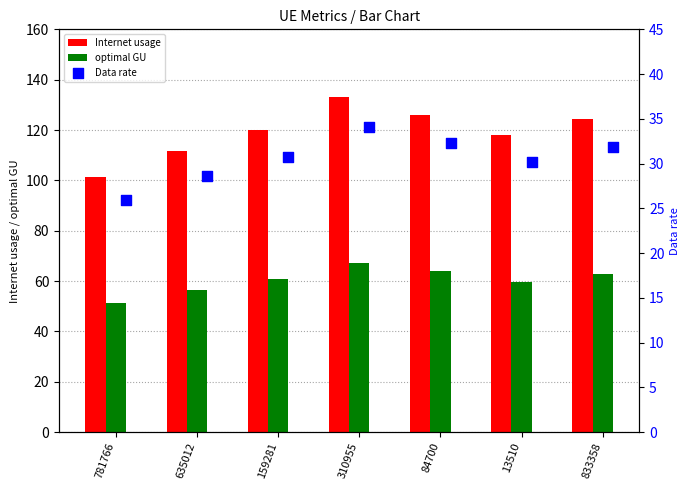

Which series has the largest Y range (max minus min)?

Internet usage